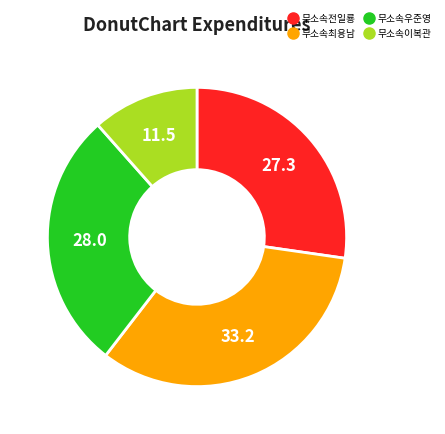

How many segments does this pie chart have?

4